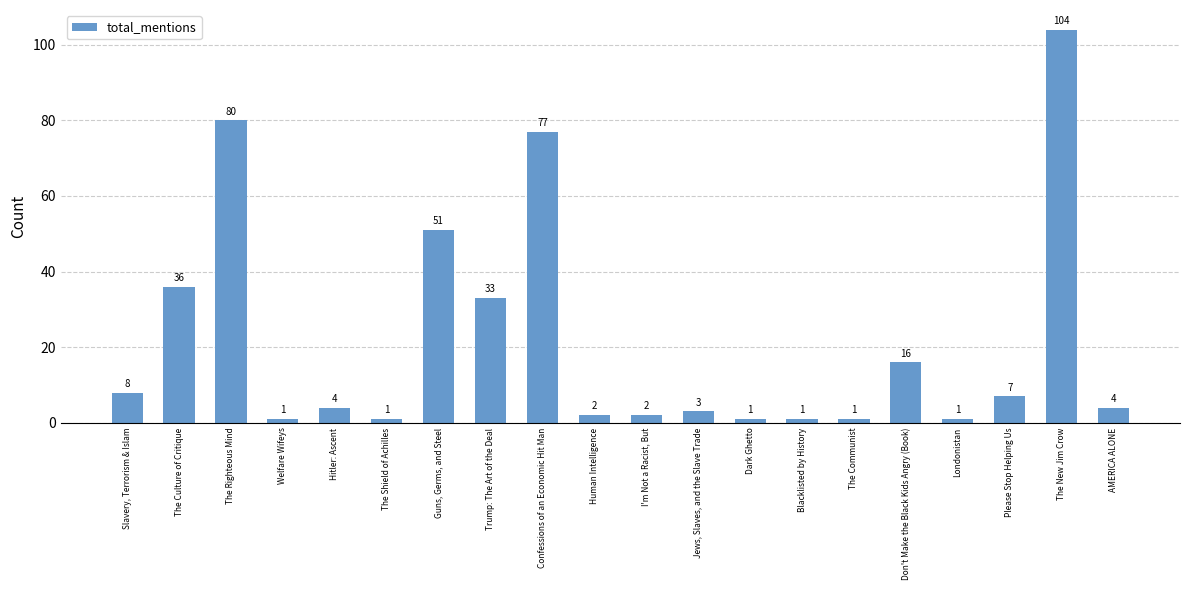

How many values are below 4?

9